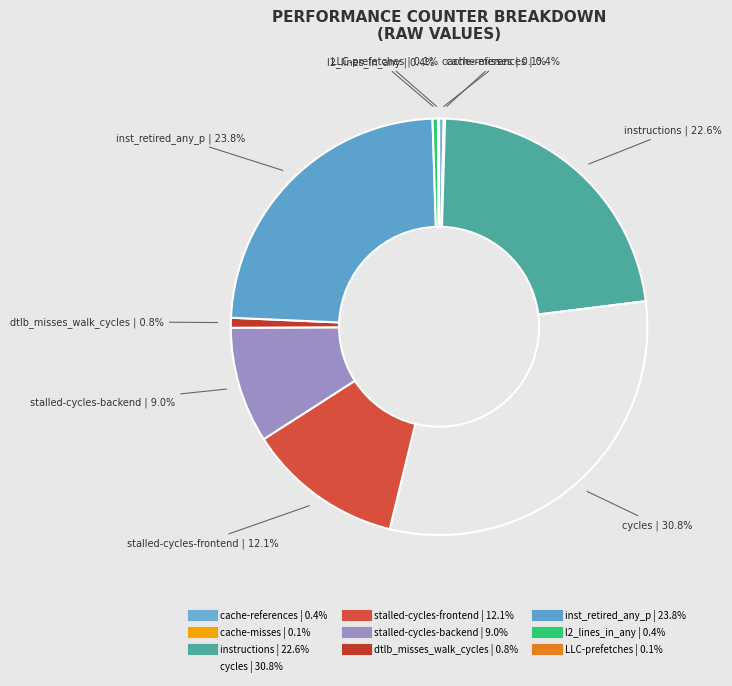

Is cache-references the majority of the pie?

No